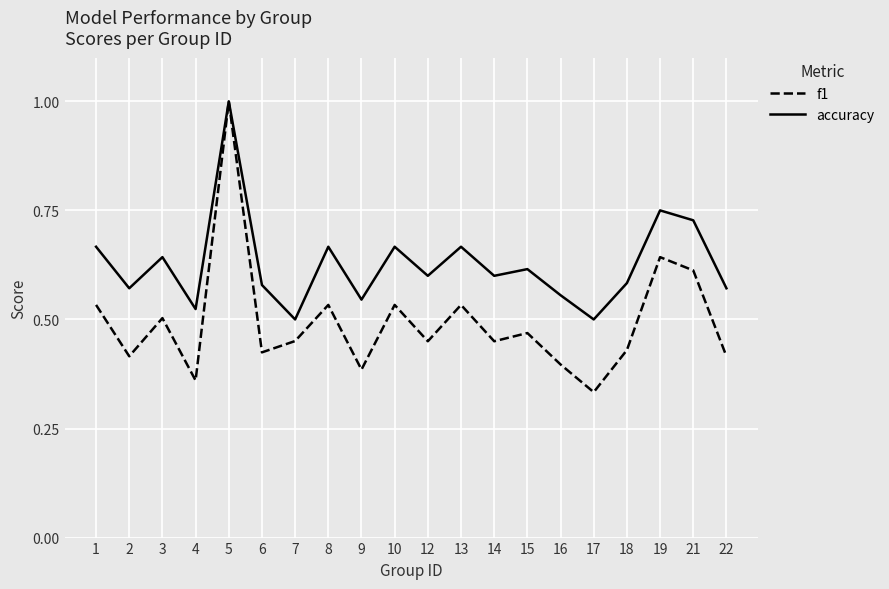

Between 4 and 14, which series saw the biggest shift?

f1